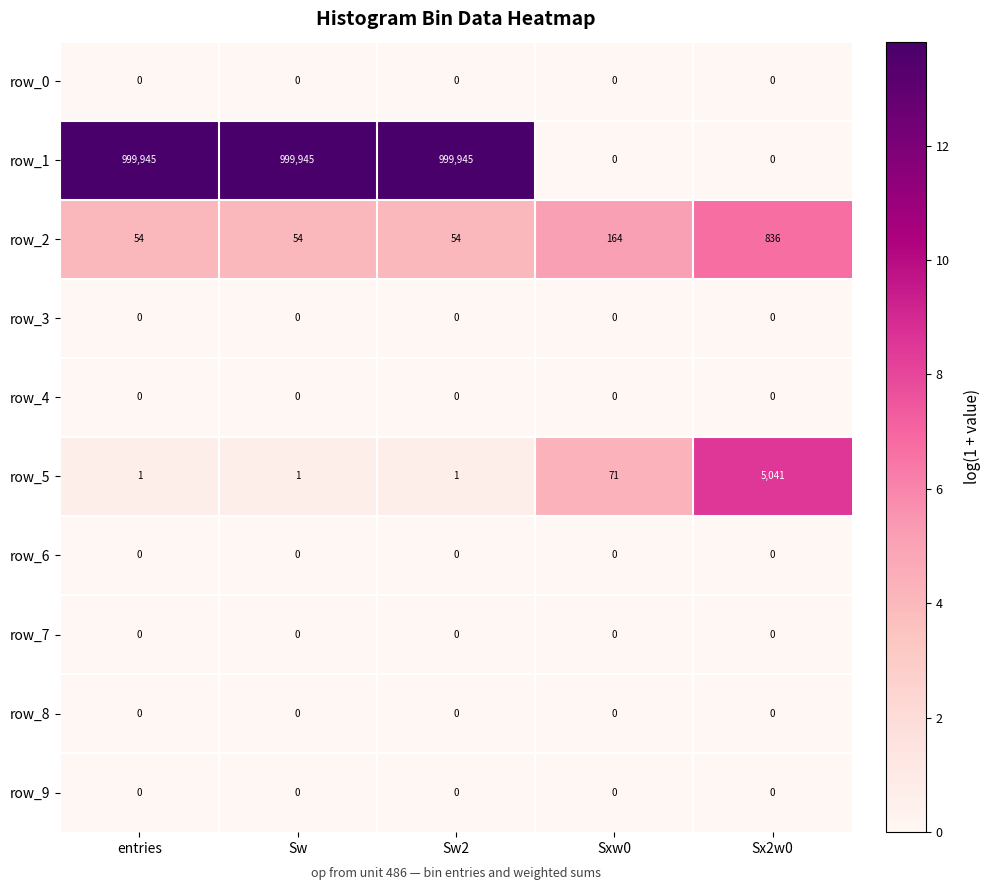

What is the difference between the highest and lowest values at Sw?

999945